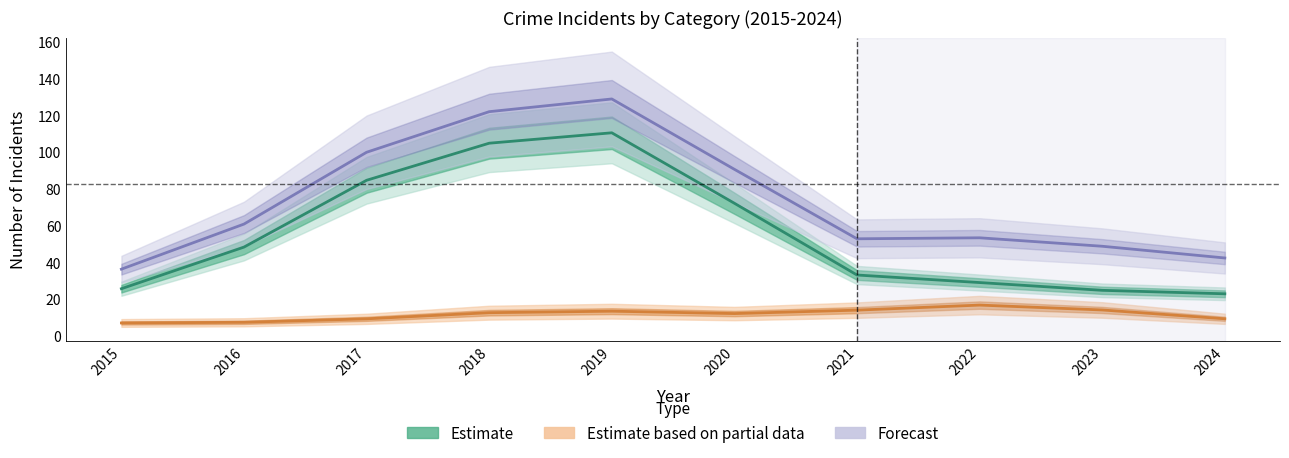

Between 2015 and 2022, which is larger?

2022